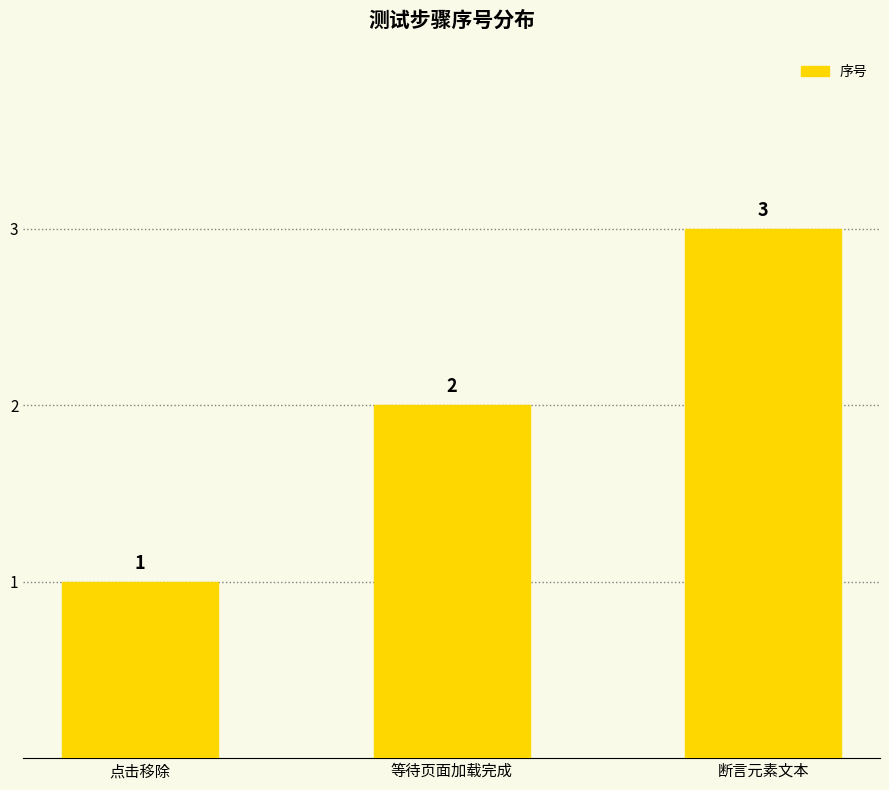

What is the minimum value shown in the chart?

1